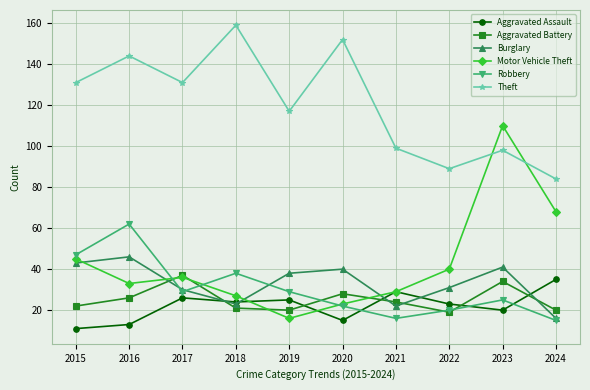

Where is the first local maximum for Robbery?

2016